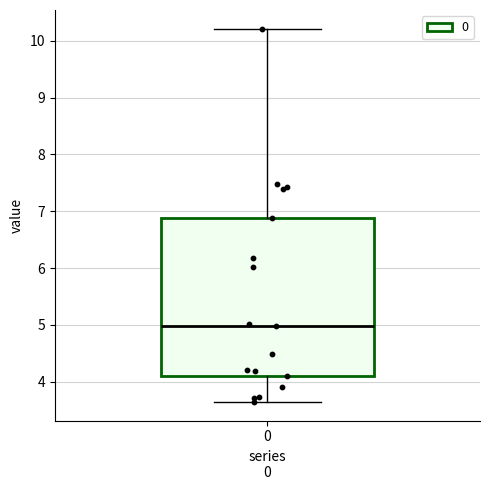

Read this box plot against the y-axis: the position of the median line, the range covered by the box, and the ends of both whiskers. The values are not printed on the chart, so give them approximately, as read against the axis.

median 5.0, box 4.1 to 6.9, whiskers 3.6 to 10.2